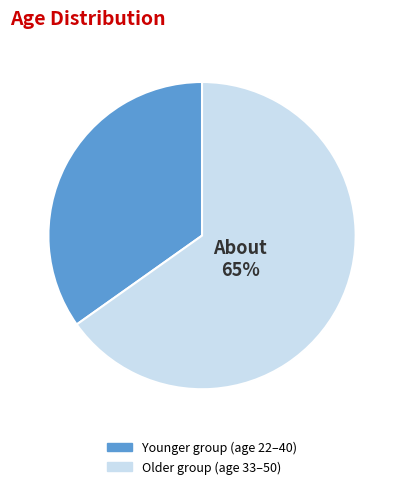

To the nearest percent, what is the average slice percentage?

50%